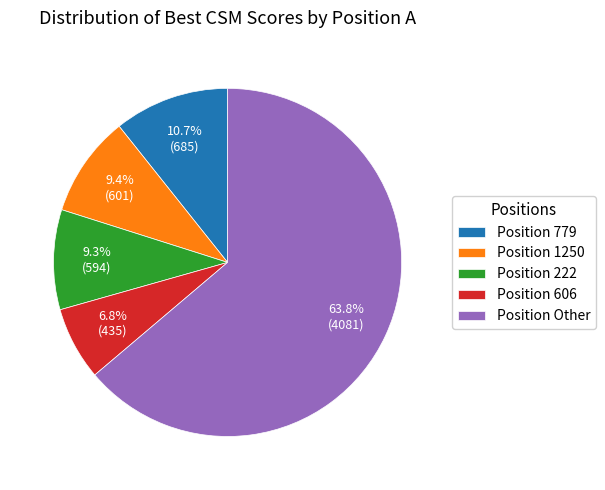

Which slice is the largest?

Position Other